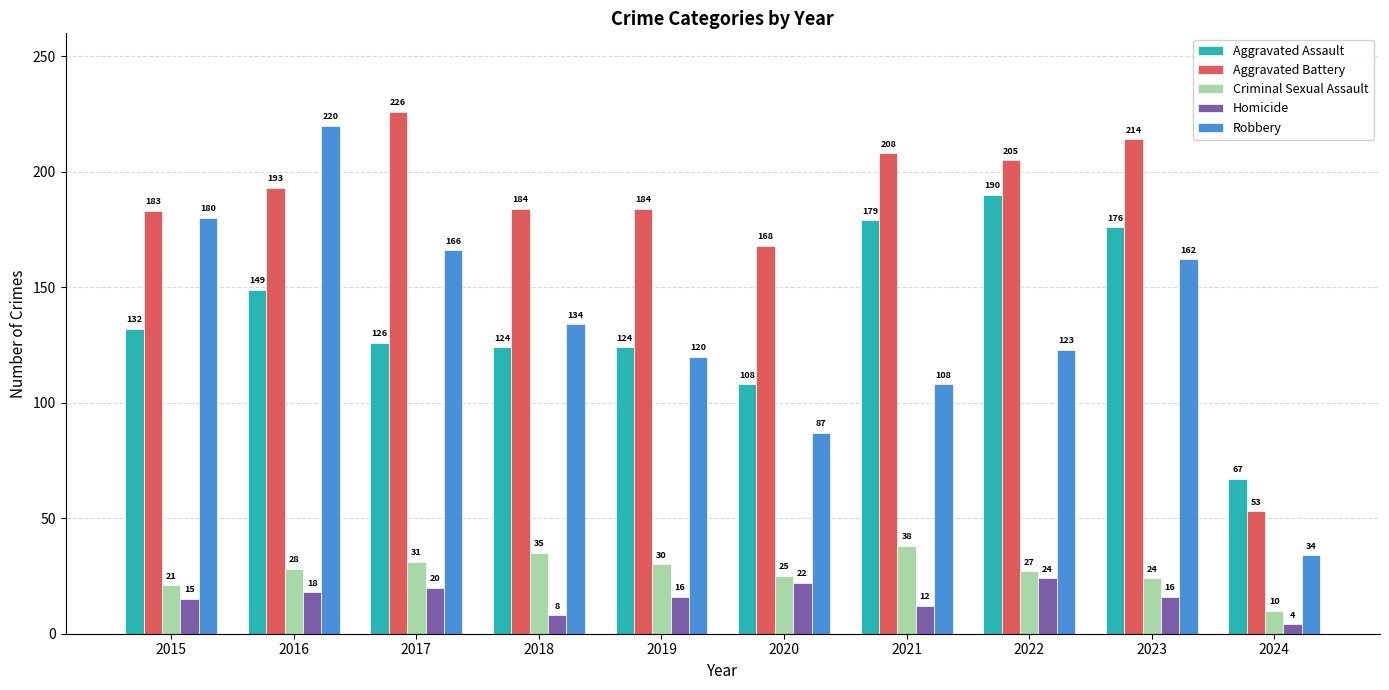

Is it true that Aggravated Assault equals 67 at 2024?

True